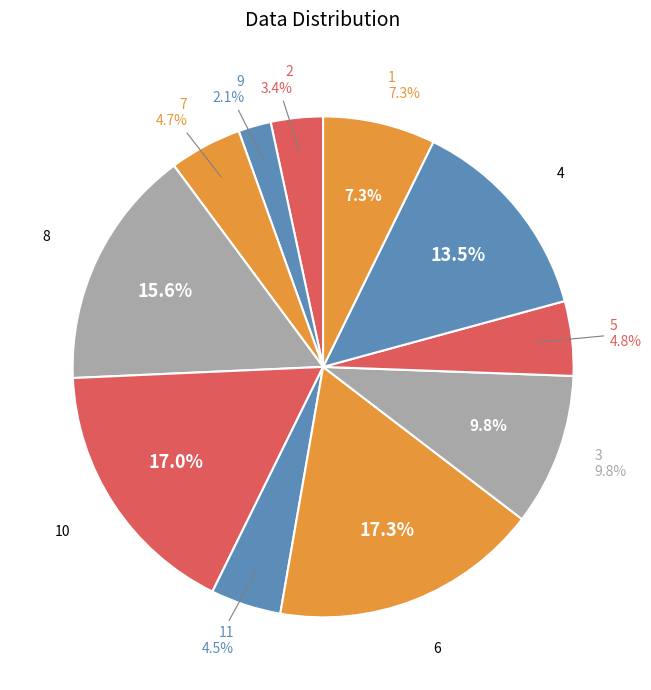

How many slices are in this pie chart?

11